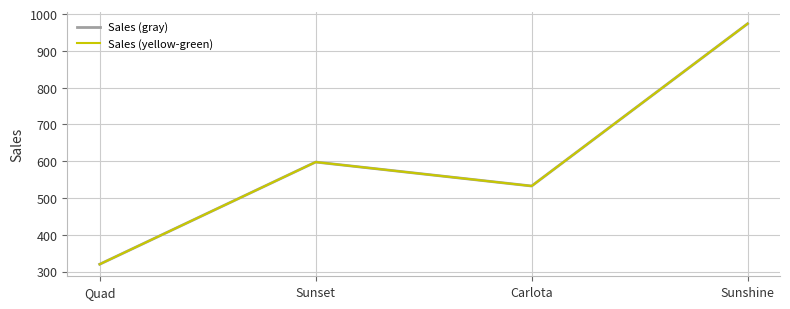

True or false: Sales (yellow-green) and Sales (gray) cross at least once.

False